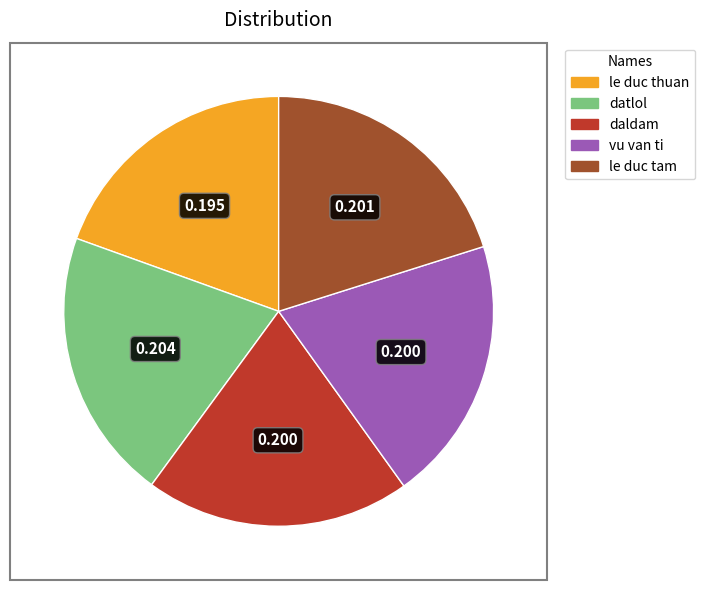

Which has a higher value, datlol or le duc thuan?

datlol